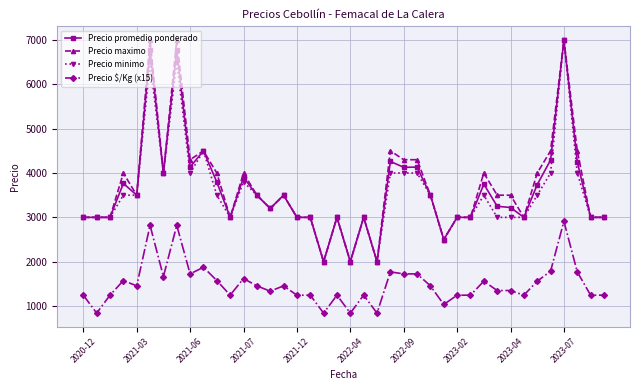

What is the value of the Precio promedio ponderado point at the 1st from the left?

3000